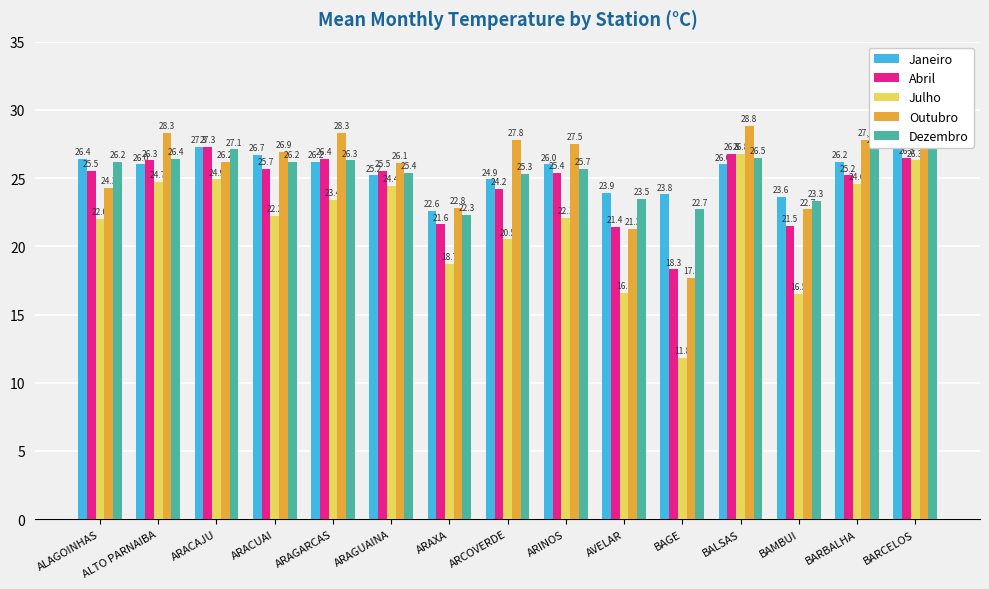

How many data points does each series have?

15